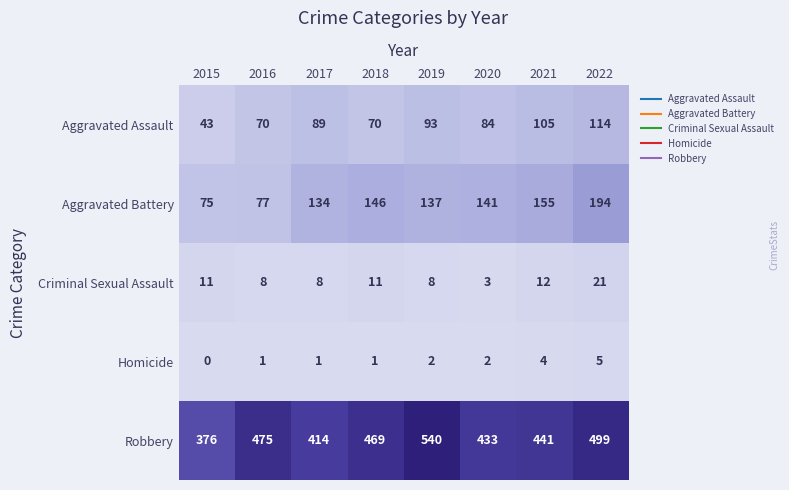

How many categories are shown in the chart?

8